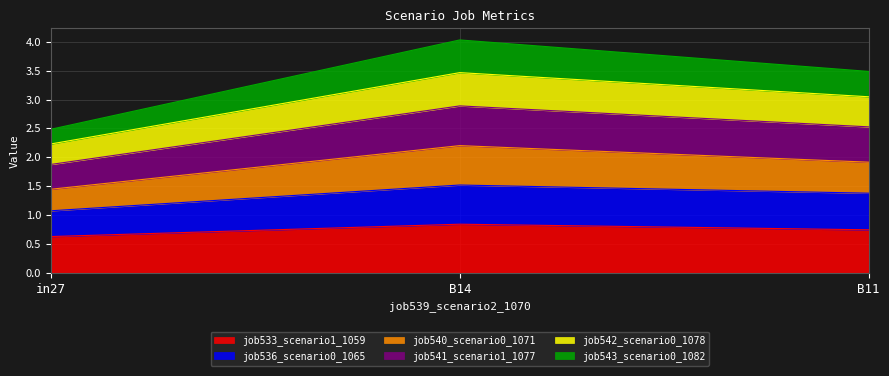

What is the total value across all series at B11?

3.5